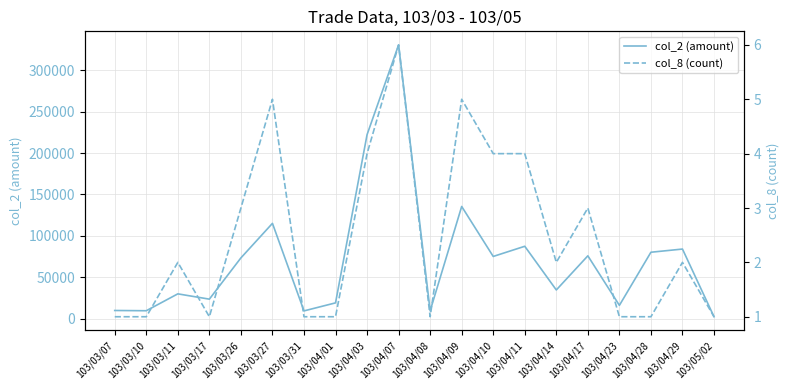

Which has a higher value, 103/03/17 or 103/04/14?

103/04/14